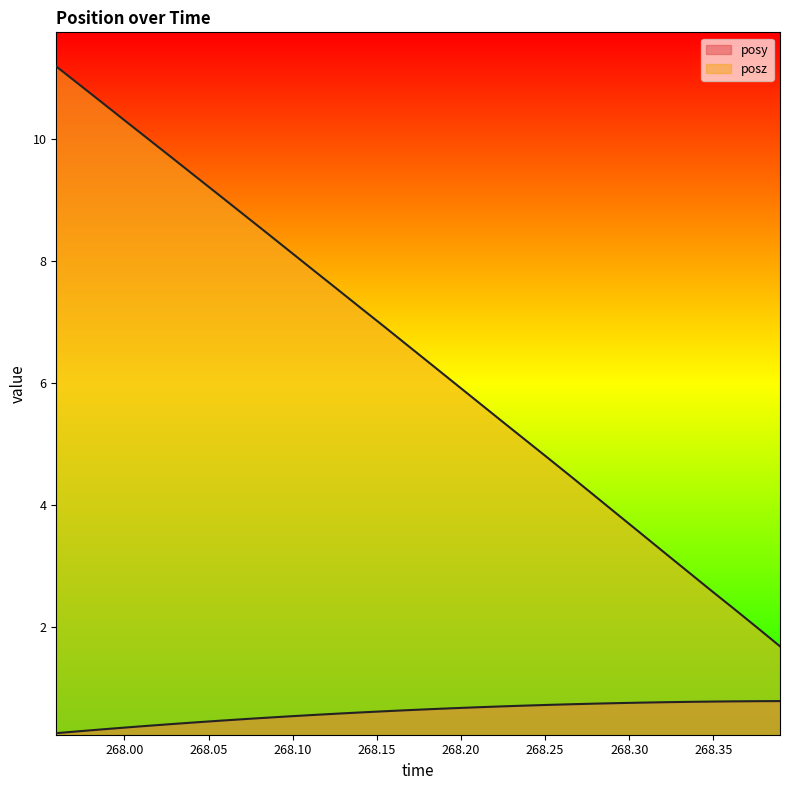

What is the total value across all series at 268.015?

10.4